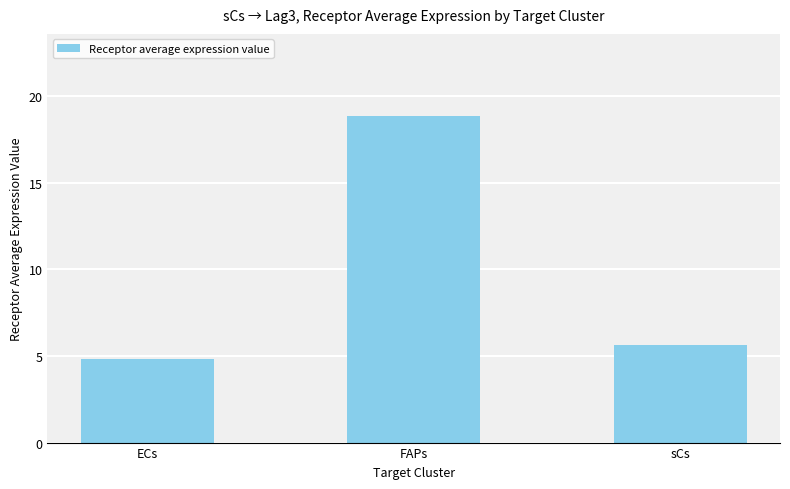

What is the sum of the values at FAPs and ECs?

23.7